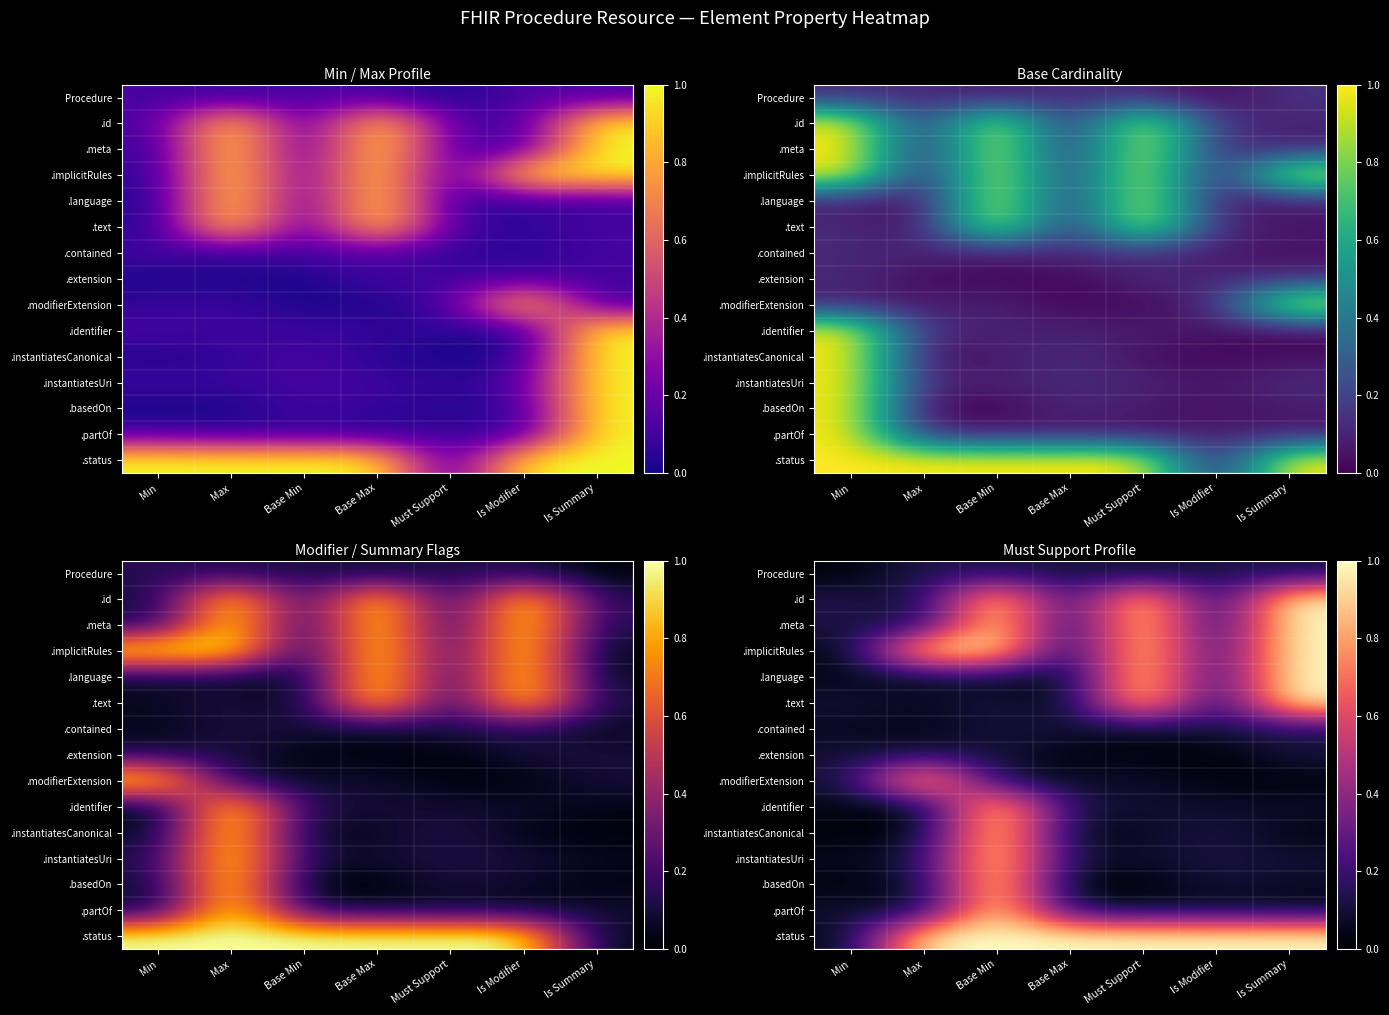

At Must Support, list the series in order from largest to smallest.

.implicitRules, .status, .language, .meta, .text, .id, .identifier, .modifierExtension, .instantiatesUri, .partOf, Procedure, .instantiatesCanonical, .contained, .extension, .basedOn